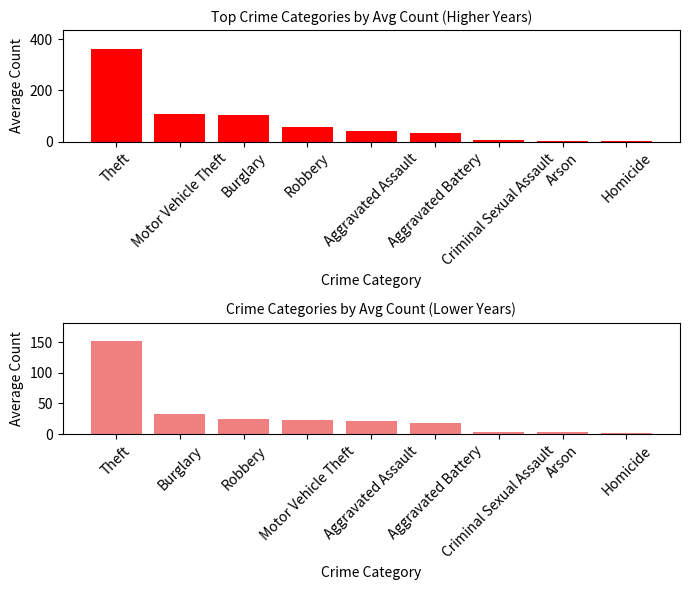

Reading right to left, list all the values displayed in this chart.

Avg 2015-2023: 2.5	4.2	7.0	34.5	40.5	55.2	105.5	108.8	363.2
Avg 2020-2024: 2.0	3.0	3.5	18.5	22.0	22.5	24.5	33.0	151.5